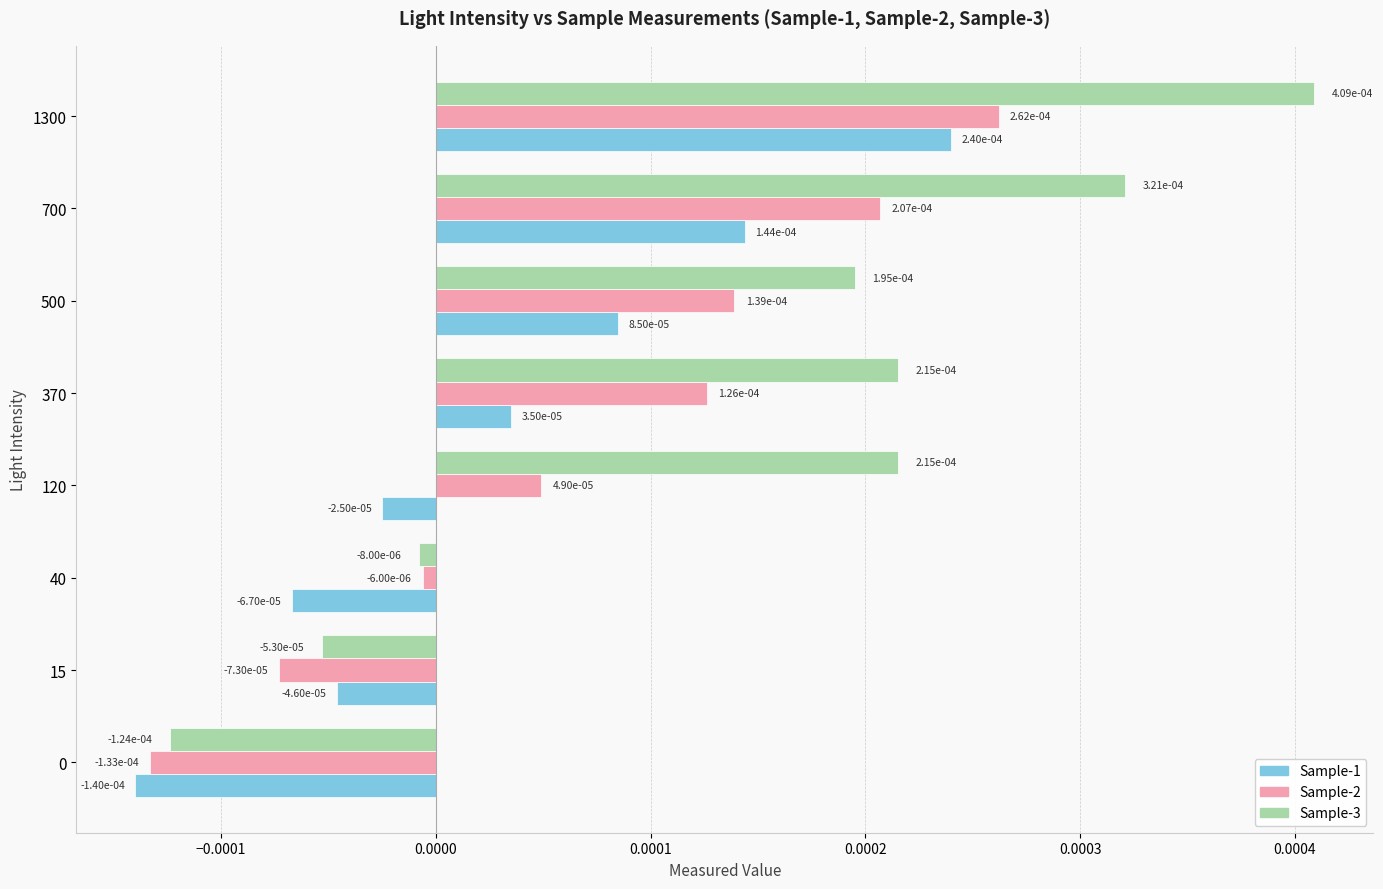

What are all the series names shown in the legend?

Sample-1, Sample-2, Sample-3